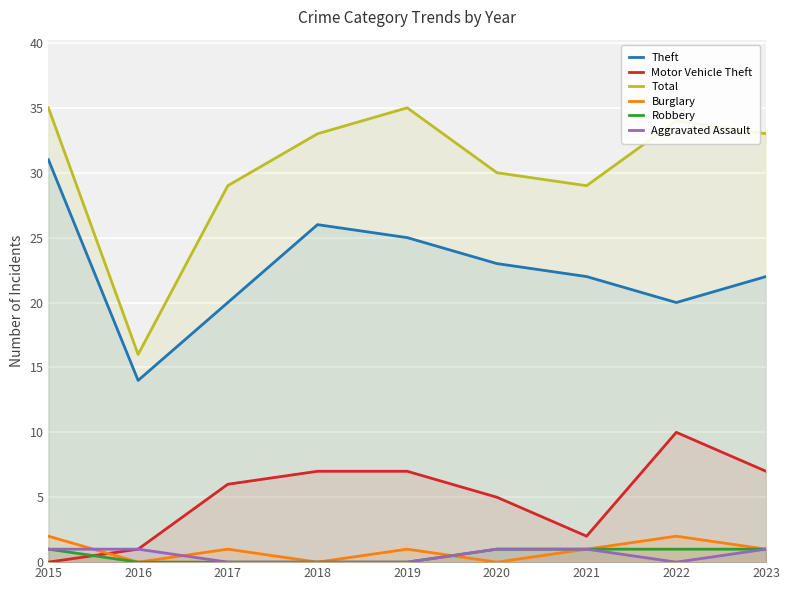

What is the average value of the Theft series?

23